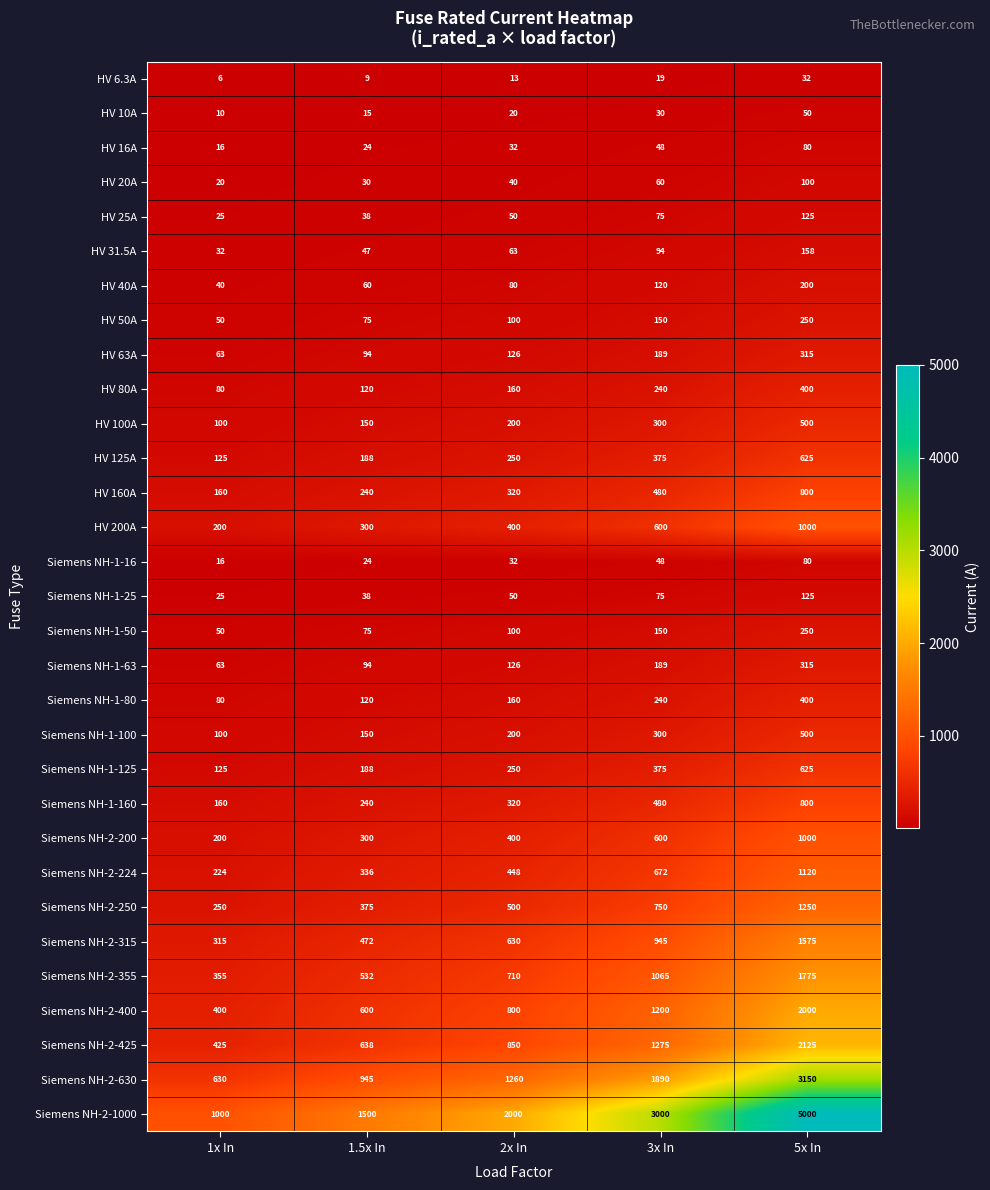

Is it true that Siemens NH-1-16 equals 48 at 5x In?

False